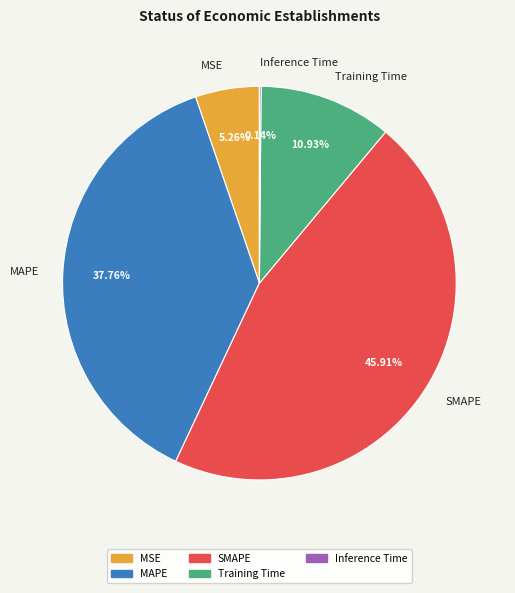

Which category has the biggest portion of the pie?

SMAPE